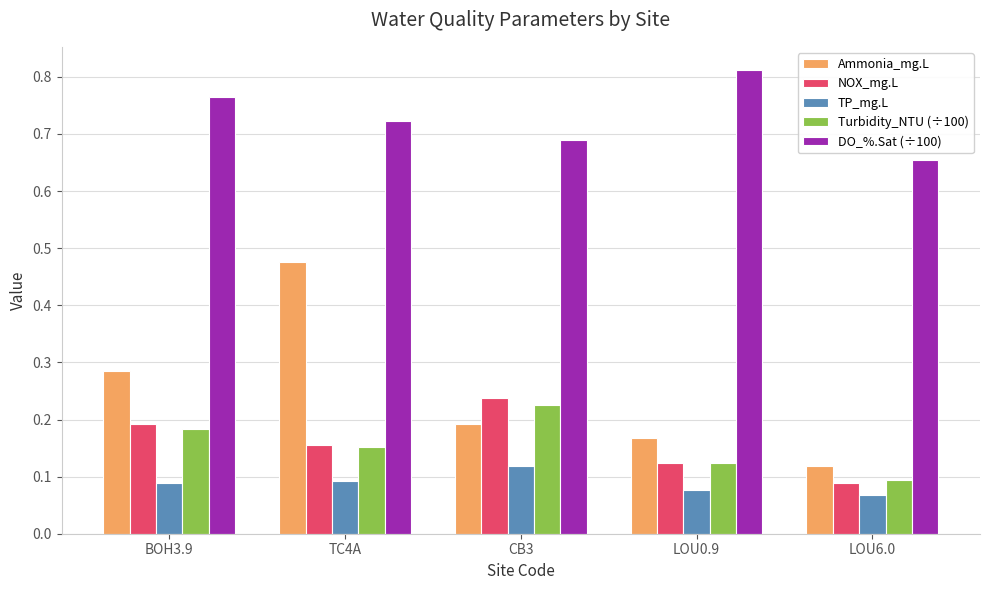

Which label corresponds to the largest value in the chart?

LOU0.9